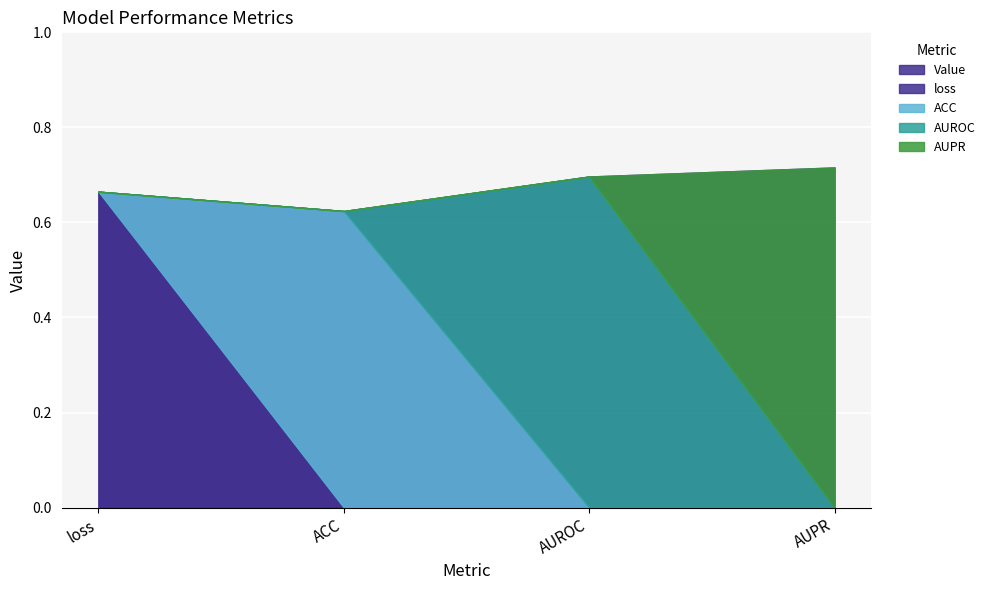

How many lines are shown in the chart?

1